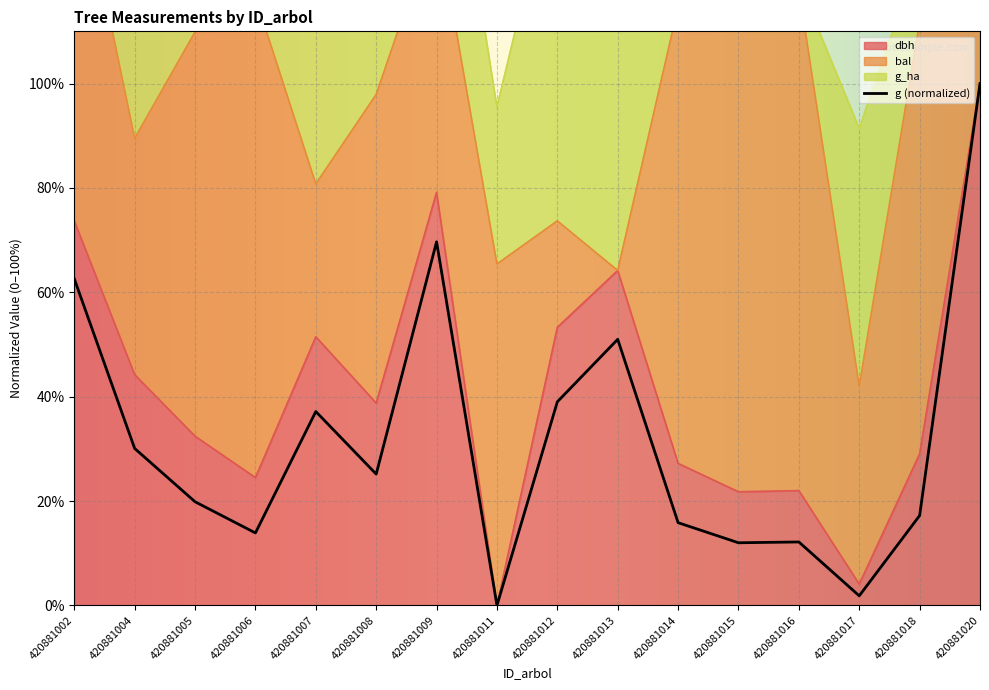

How many interior local peaks does the dbh series have?

4